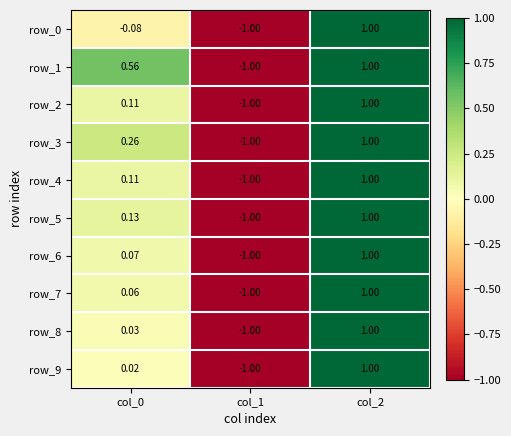

Is the value of row_8 at col_2 greater than the value of row_4 at col_1?

Yes